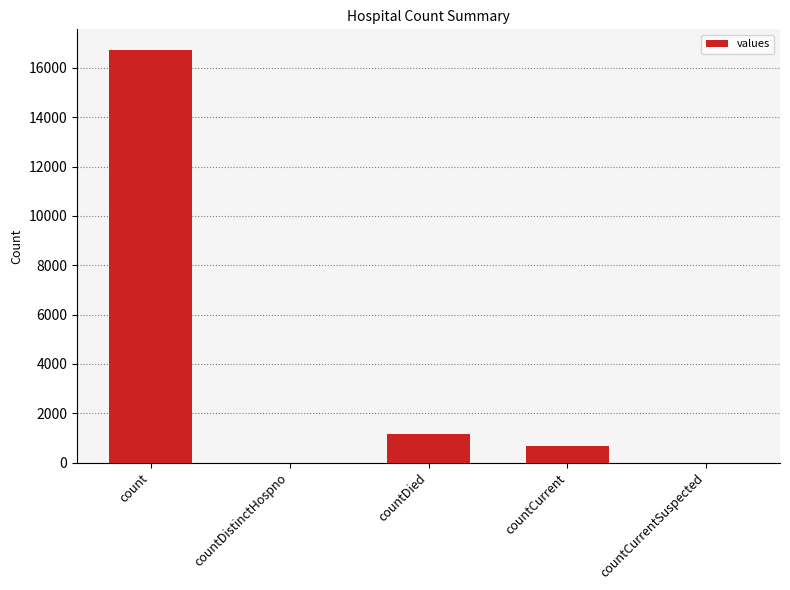

Reading left to right, what are all the values shown in this chart?

count=16729	countDistinctHospno=0	countDied=1142	countCurrent=668	countCurrentSuspected=0